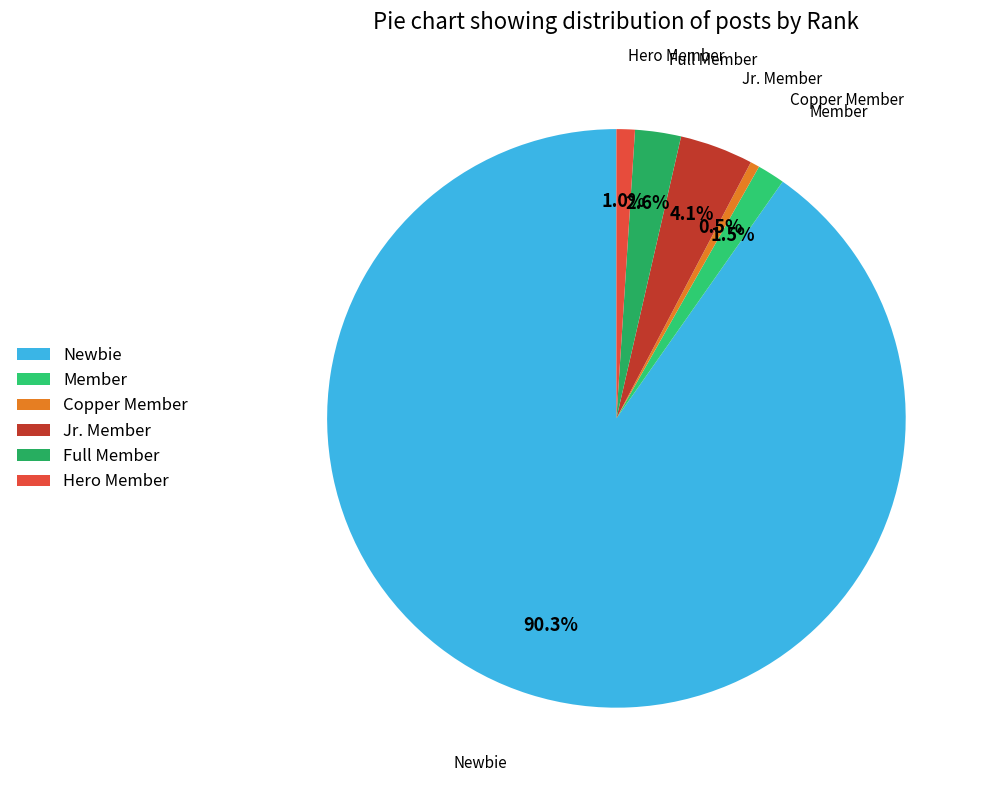

How many segments does this pie chart have?

6